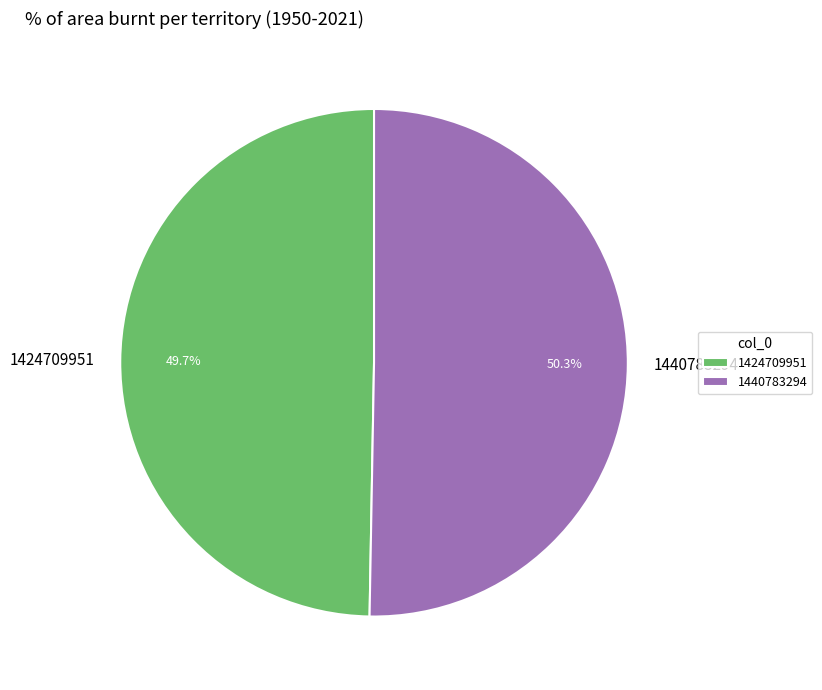

Which category has the biggest portion of the pie?

1440783294